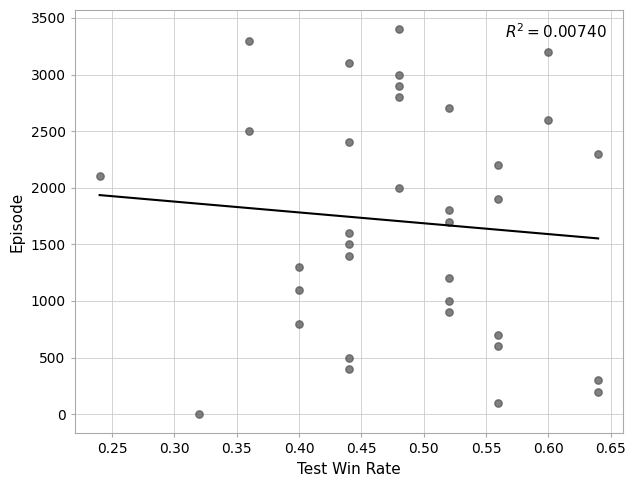

What is the range of Y values (max minus min)?

3400